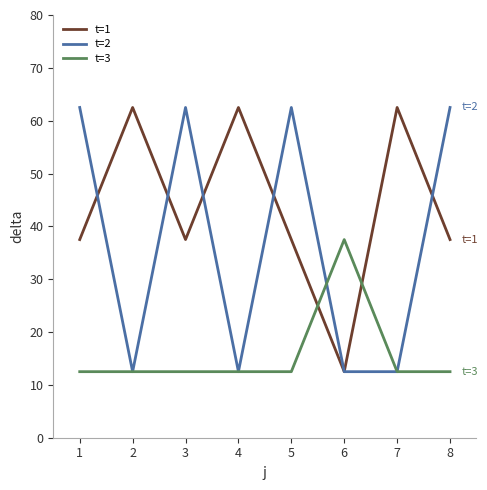

Which series ends up on top after the final intersection of t=3 and t=1?

t=1